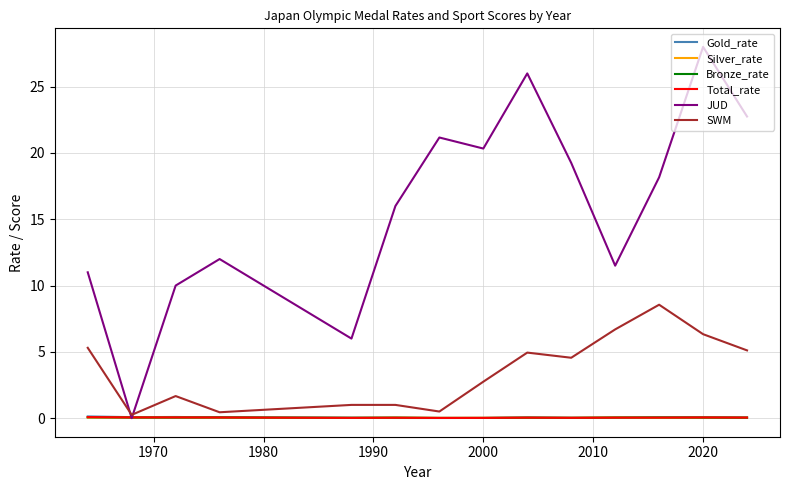

Which series has the largest total across all categories?

JUD